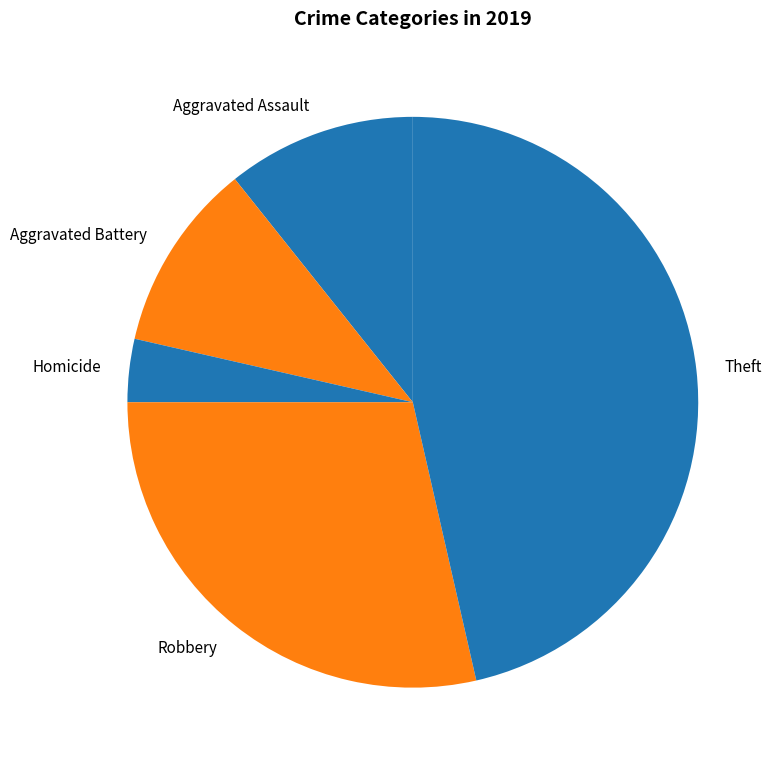

What is the largest slice in the pie chart?

Theft